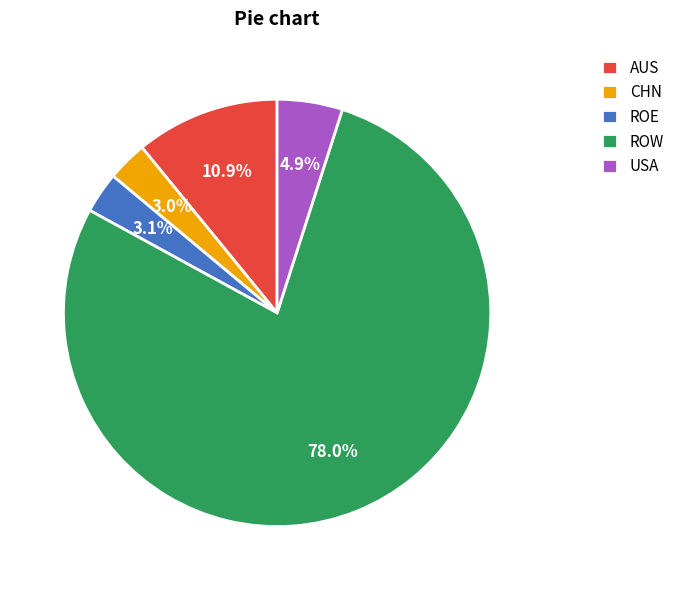

True or false: ROW accounts for 88% of the total.

False